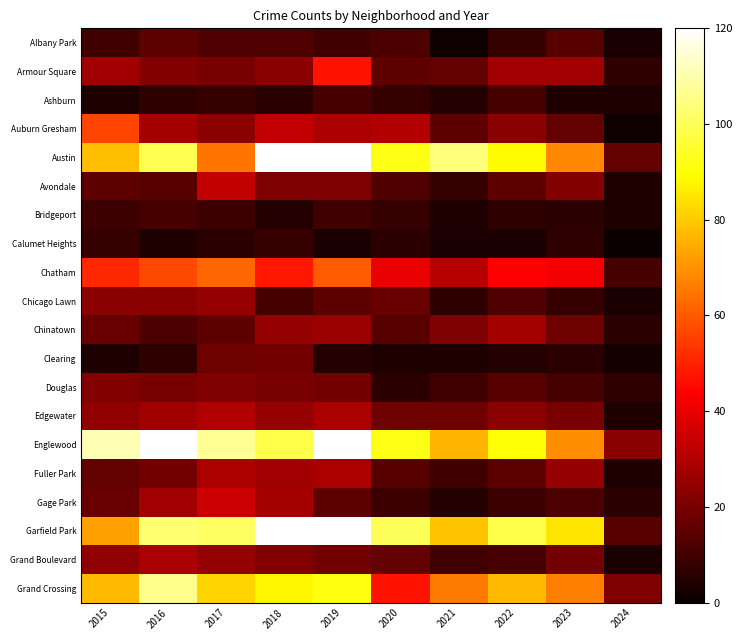

What is the maximum value shown in the chart?

204